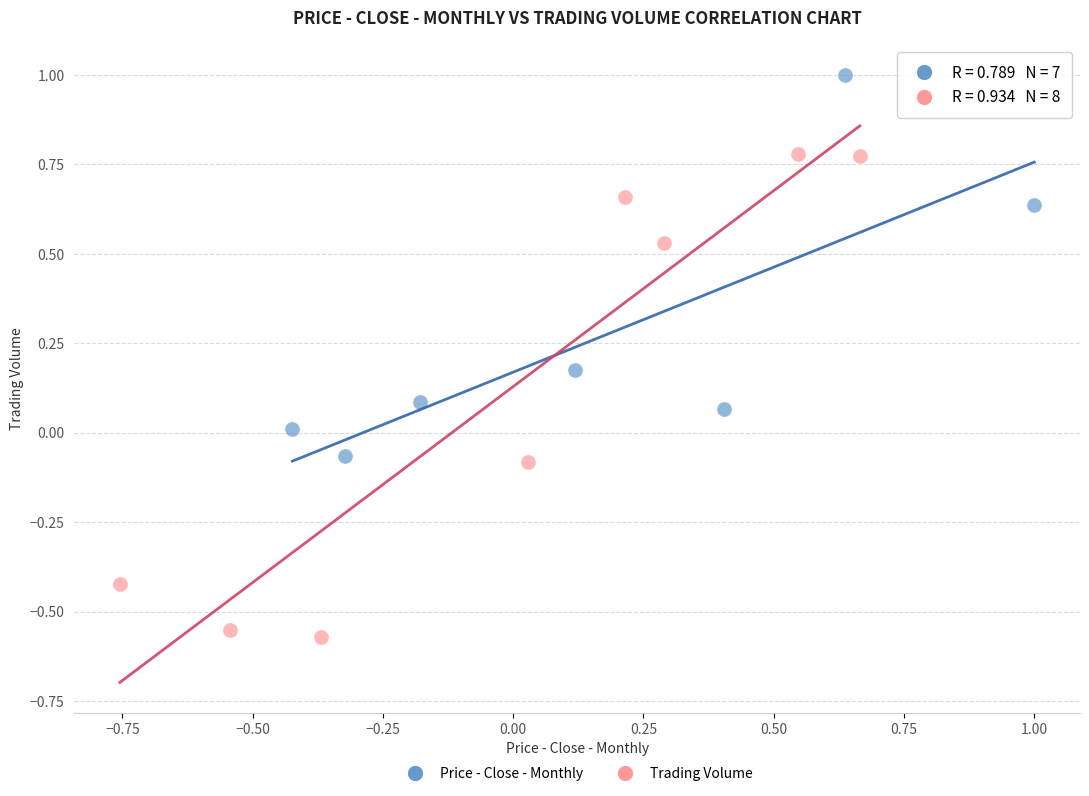

What are all the series names shown in the legend?

Price - Close - Monthly, Trading Volume